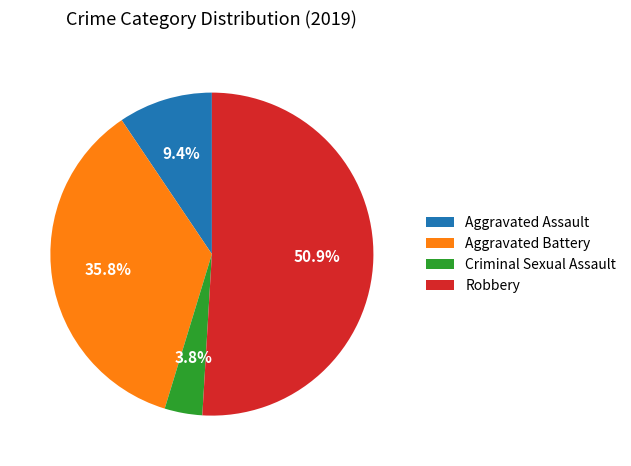

Which has a higher value, Robbery or Aggravated Battery?

Robbery